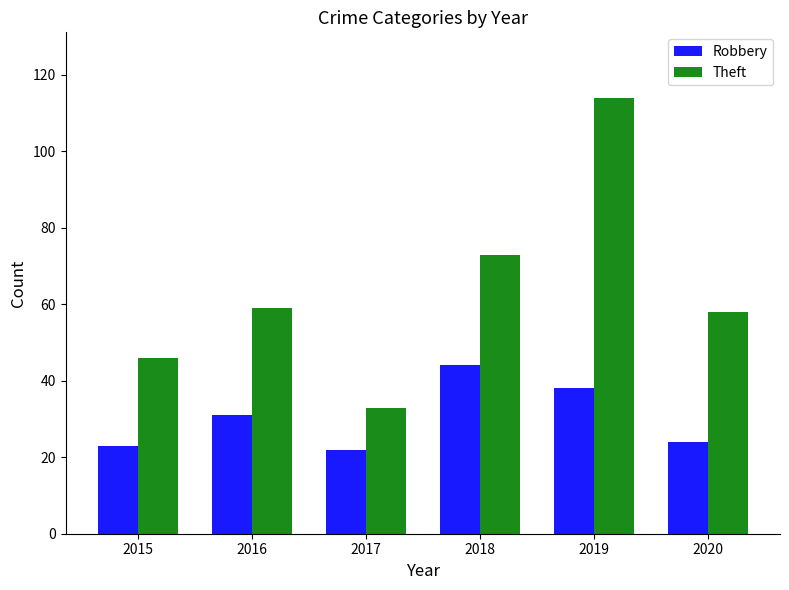

What is the sum of the Theft values at 2018 and 2017?

106